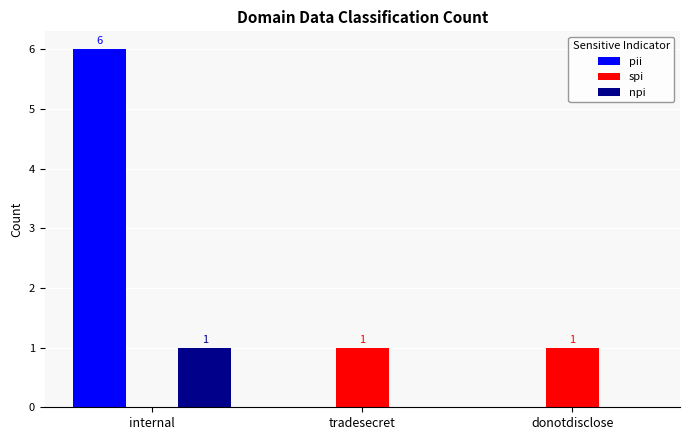

True or false: pii has a value of 4 at internal.

False